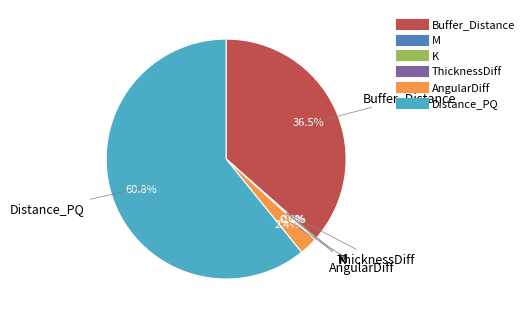

Approximately how many times larger is the value at Distance_PQ compared to Buffer_Distance?

1.7